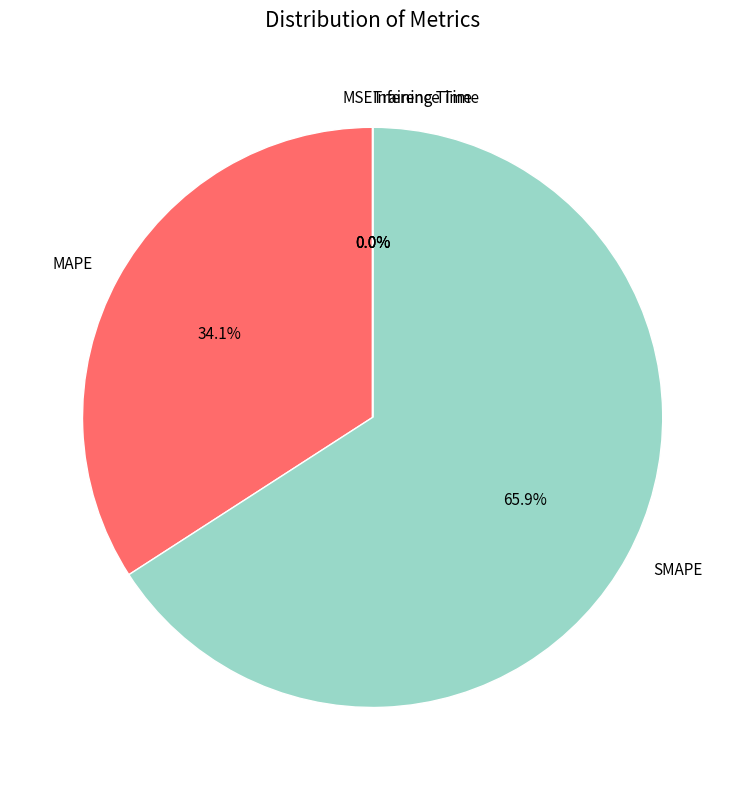

Which slice is the largest?

SMAPE